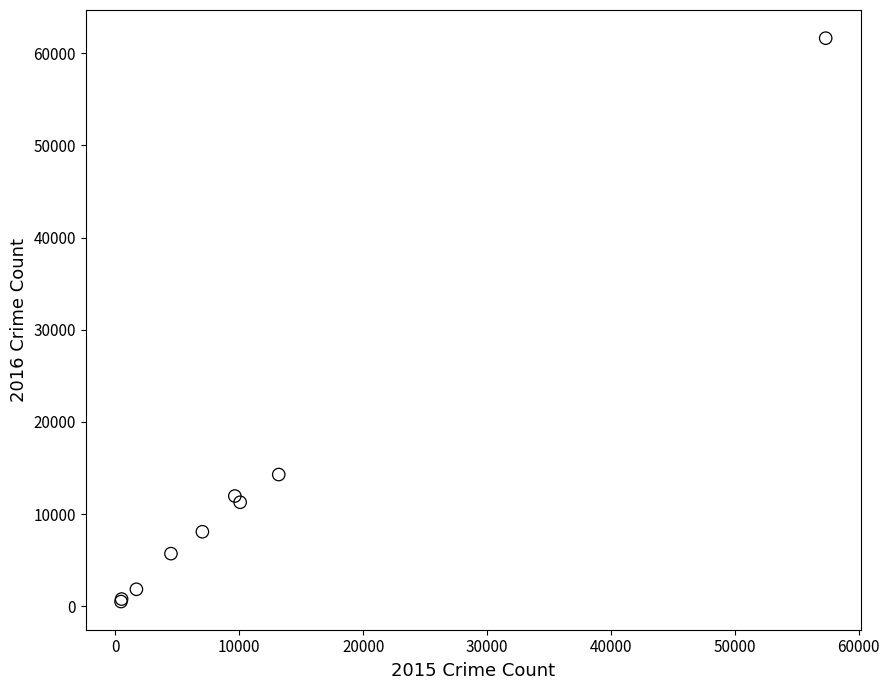

What Y value in the scatter plot is closest to 31068?

14289